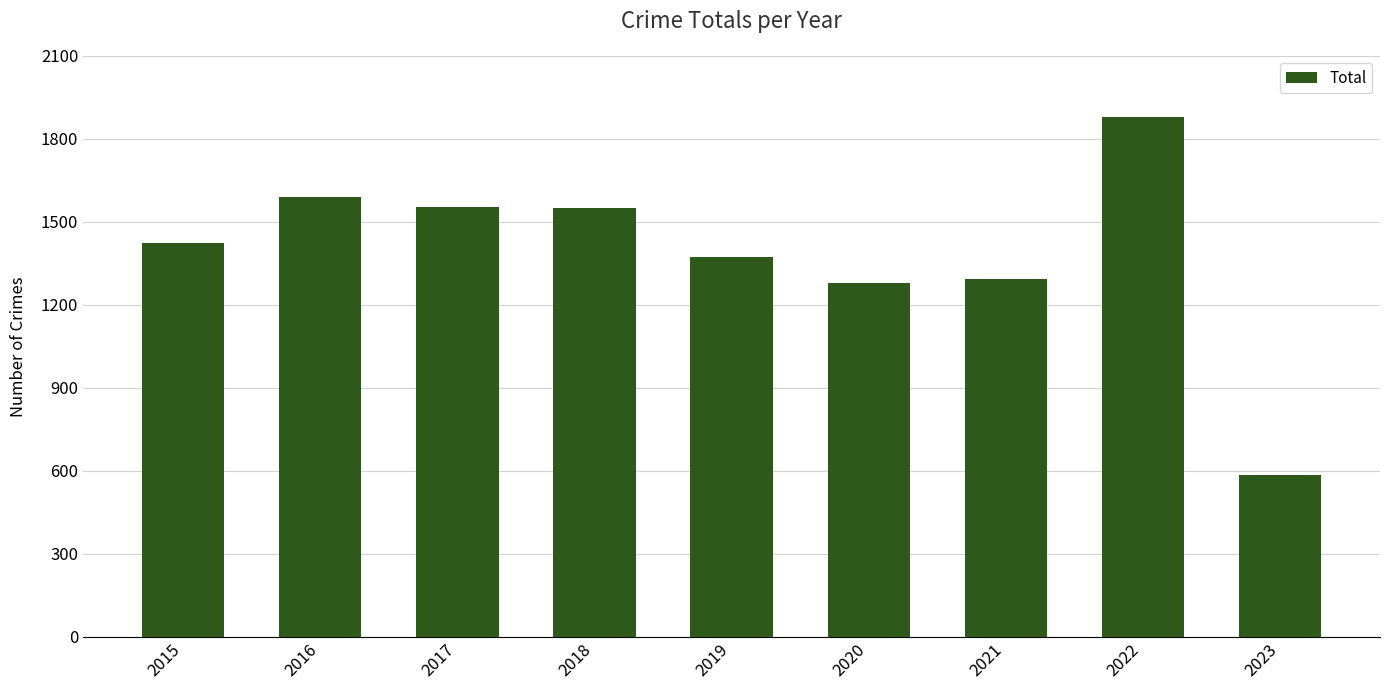

Read the value at 2019.

1374